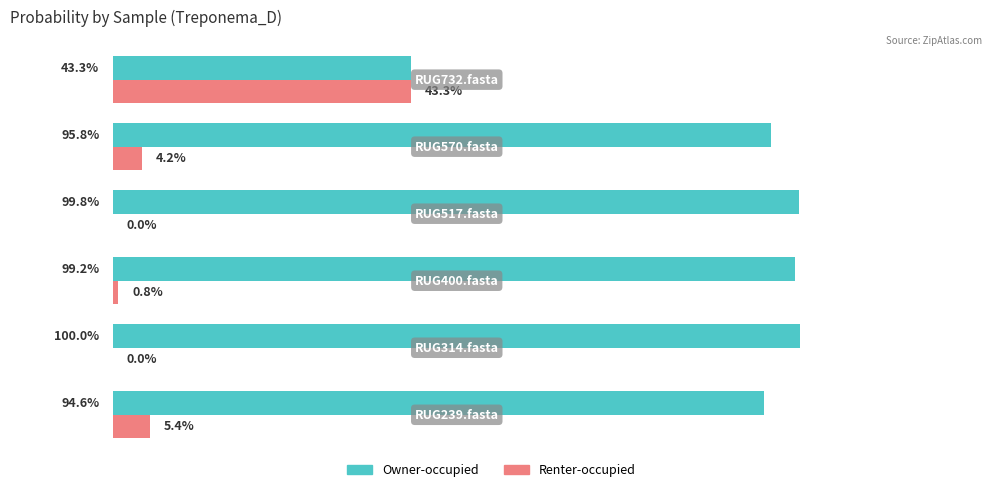

What are all the series names shown in the legend?

Owner-occupied, Renter-occupied